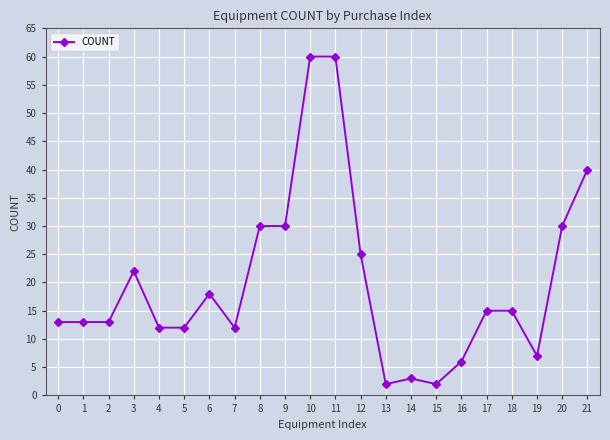

How many lines are shown in the chart?

1